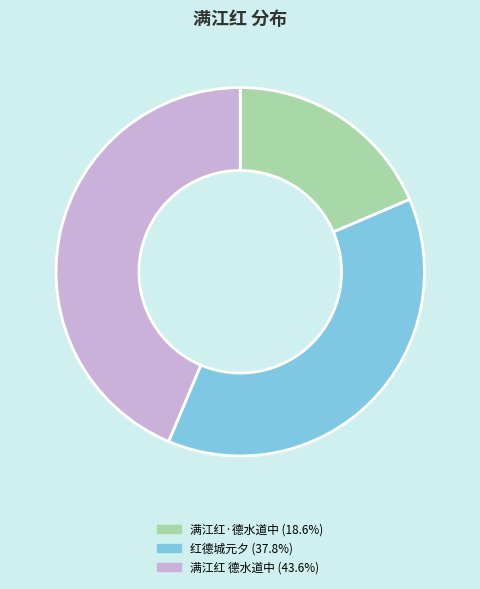

Which has a higher value, 满江红 德水道中 or 满江红·德水道中?

满江红 德水道中